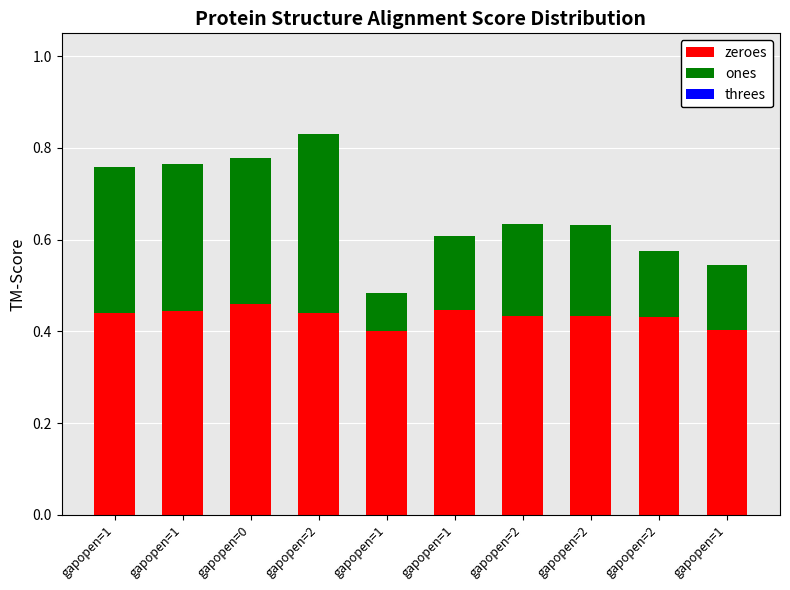

Count the number of categories in the chart.

10